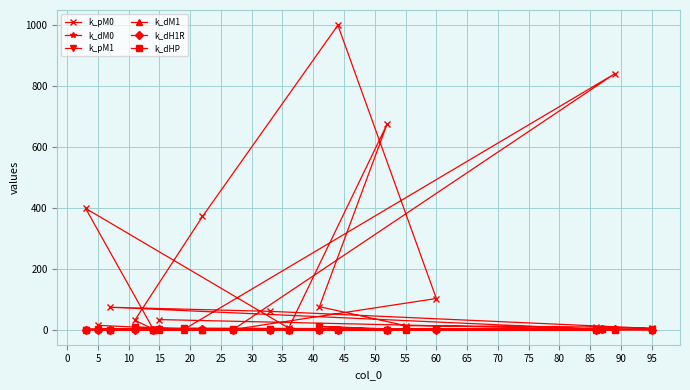

At how many categories does at least one series exceed 622?

3